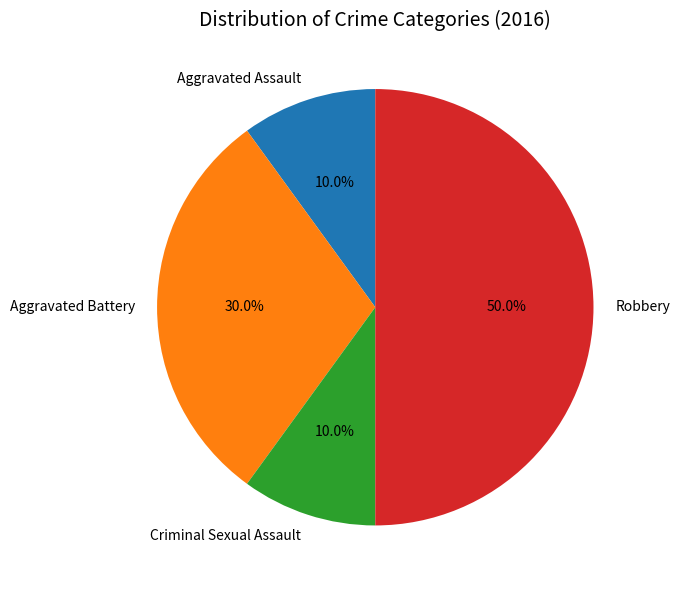

Which has a higher value, Aggravated Battery or Criminal Sexual Assault?

Aggravated Battery